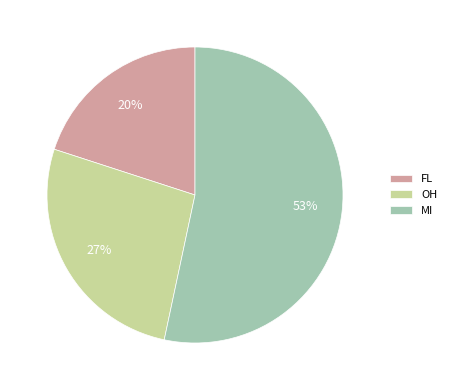

How many segments does this pie chart have?

3